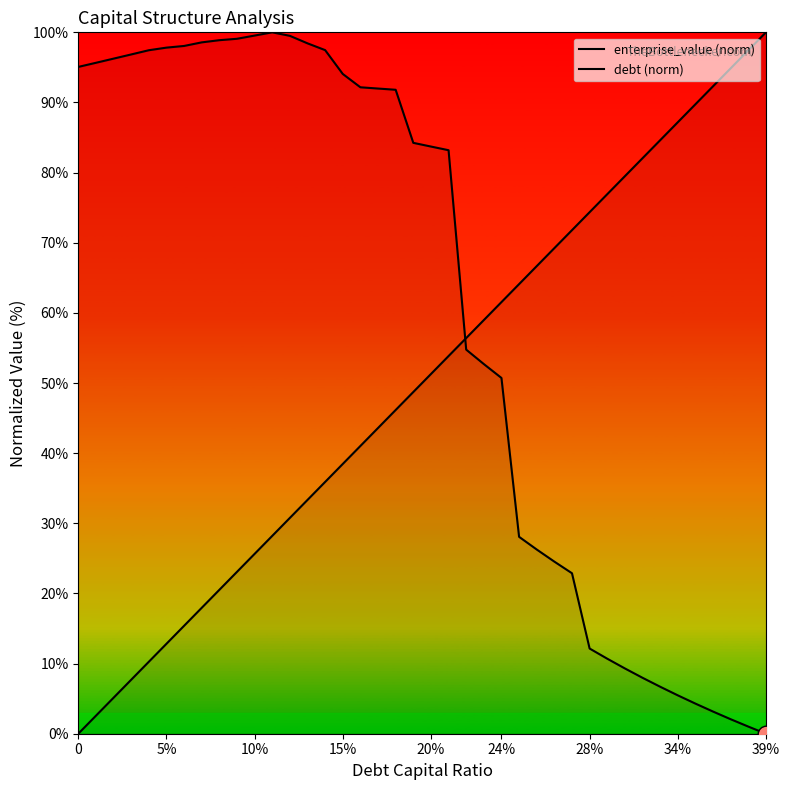

True or false: enterprise_value (norm) has more than 0 points higher than both neighbors.

True